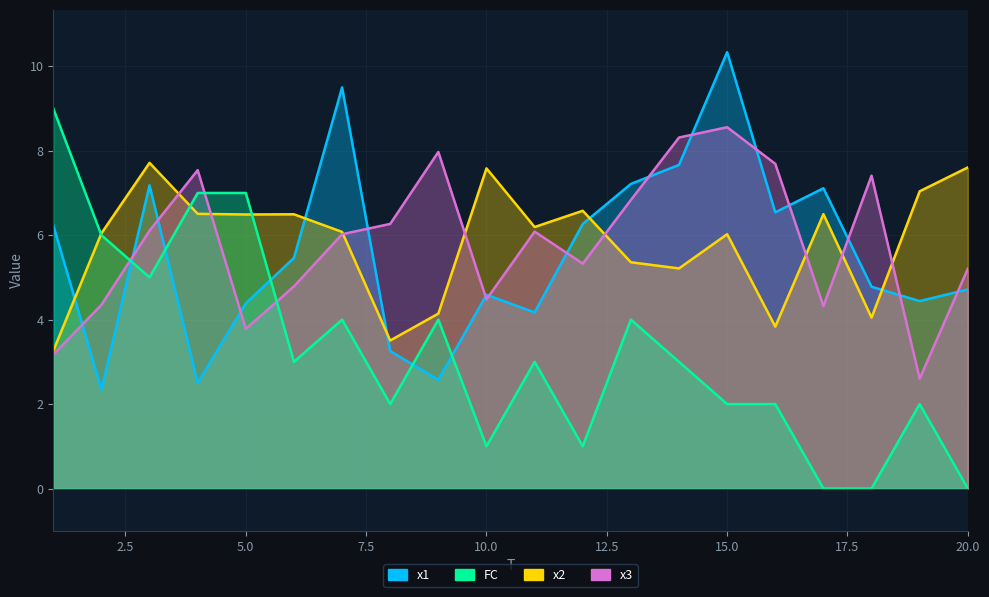

List the series in order of their peak value, highest first.

x1, FC, x3, x2